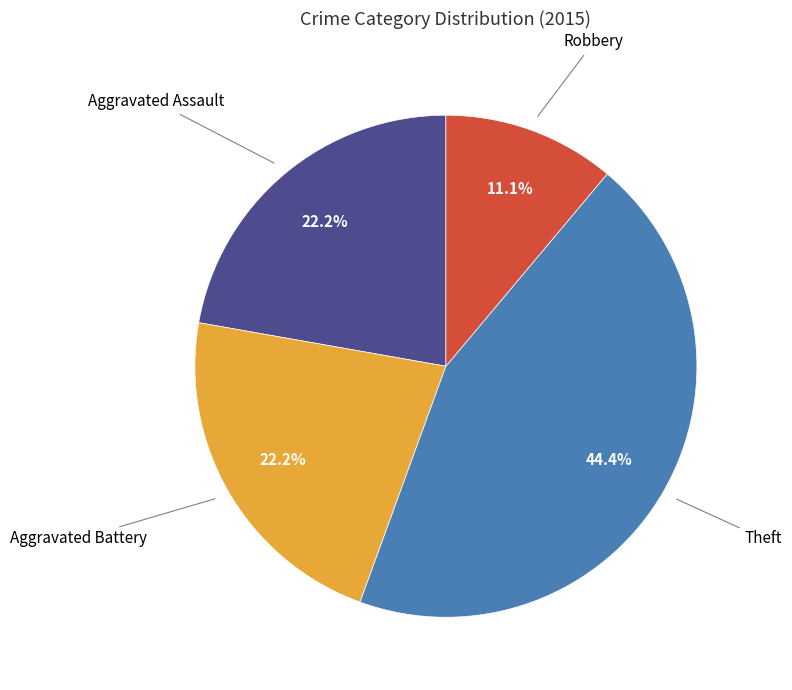

What is the ratio of the value at Aggravated Assault to the value at Robbery?

2.0